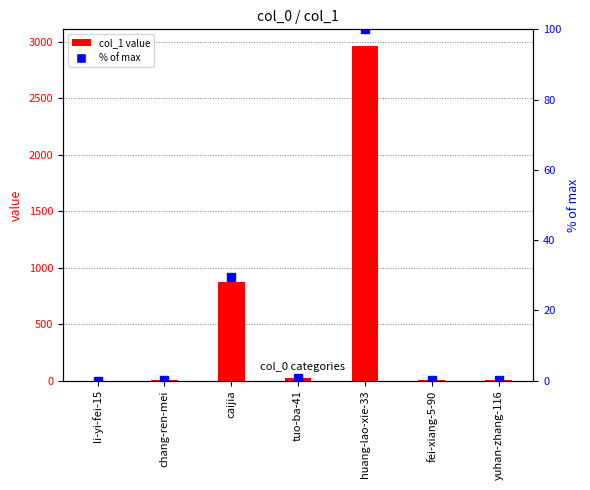

List the series in order of their peak value, highest first.

col_1 value, % of max